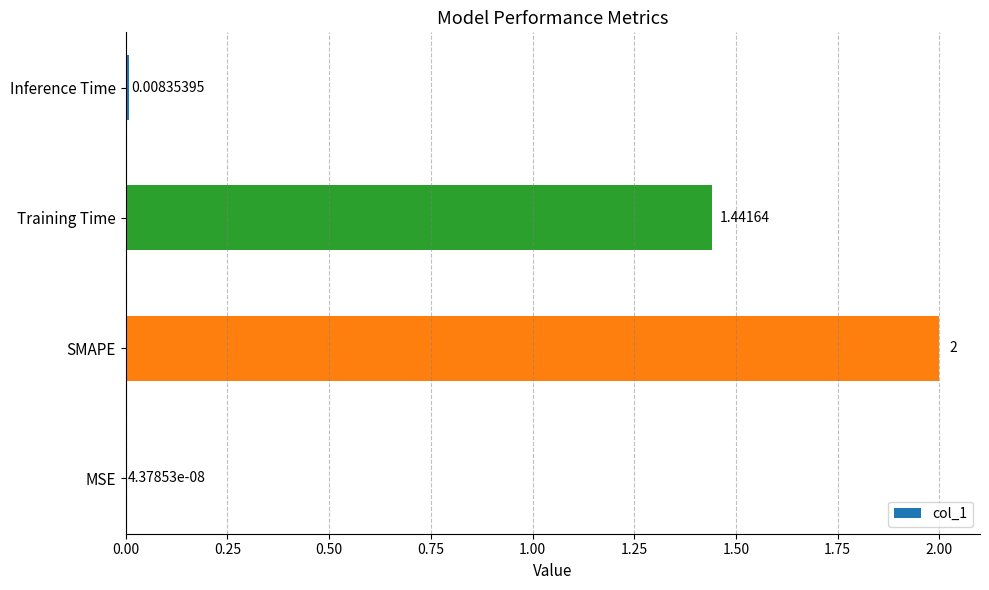

At which category does the chart reach its peak across all series?

SMAPE